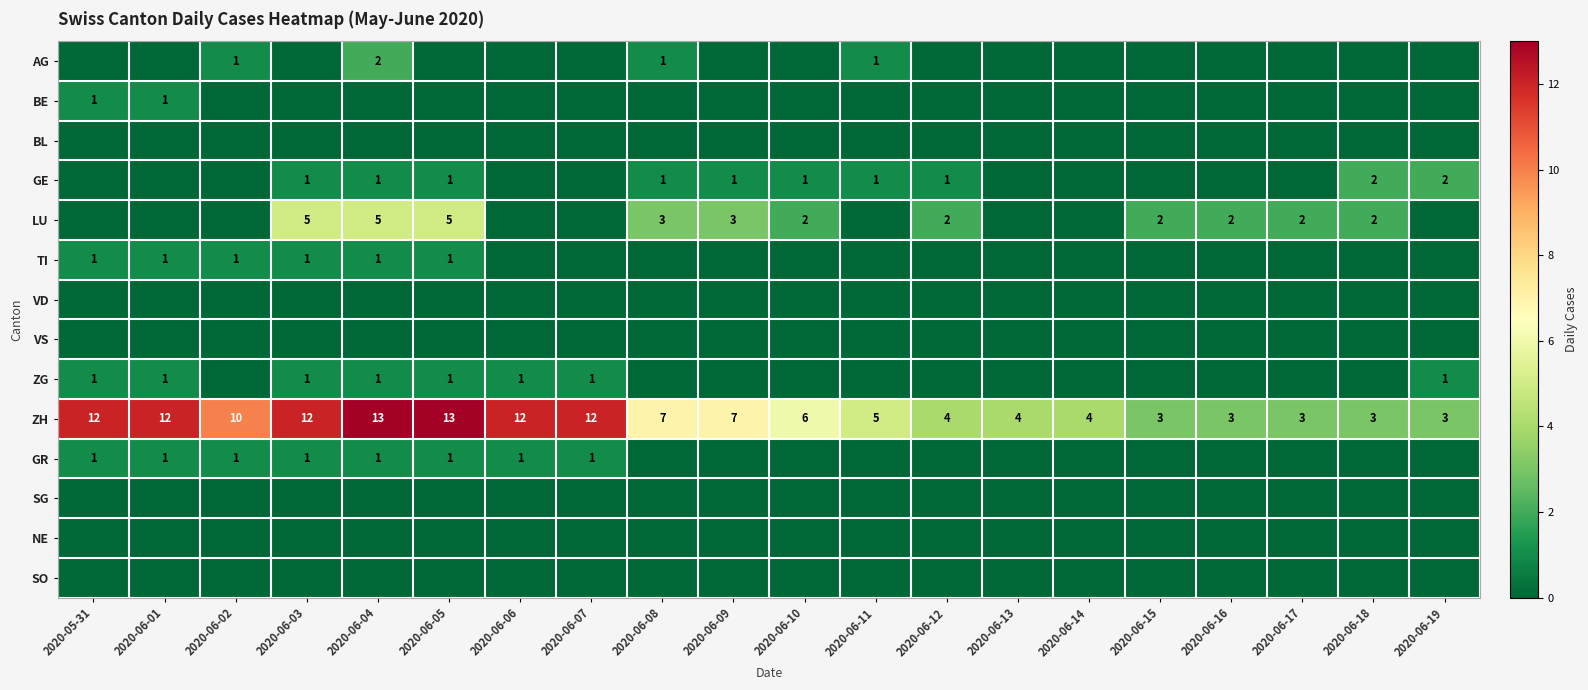

Which series changed the most between 2020-06-14 and 2020-06-15?

LU